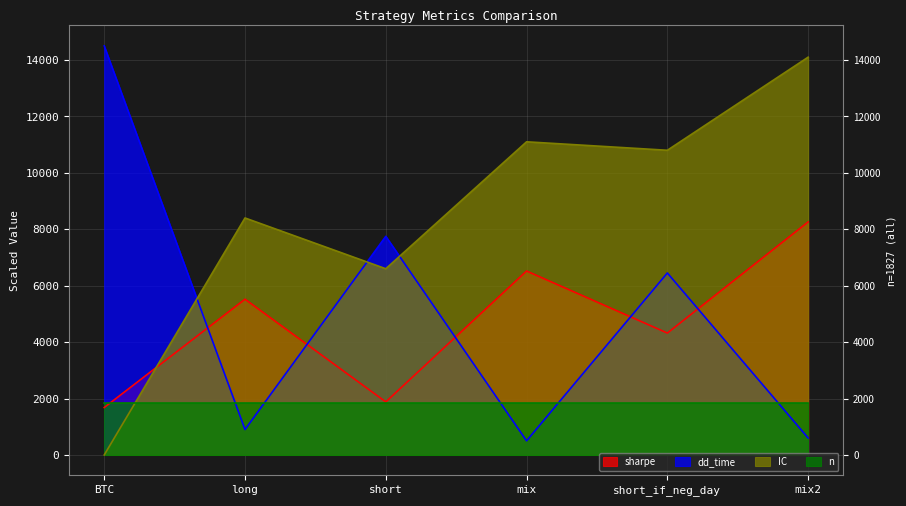

At which category does sharpe reach its first local valley?

short